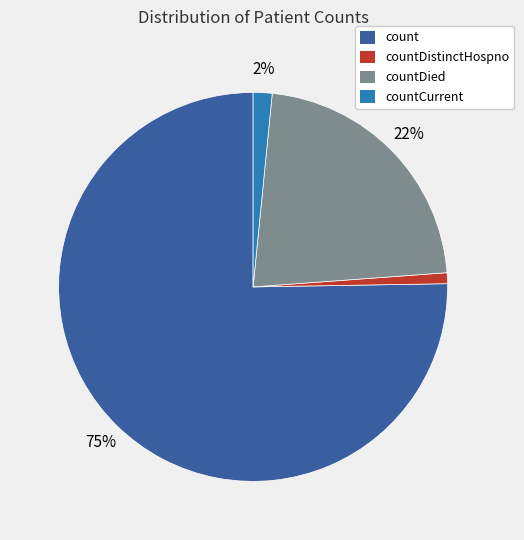

To the nearest percent, what is the difference between the largest and smallest slice percentages?

74%